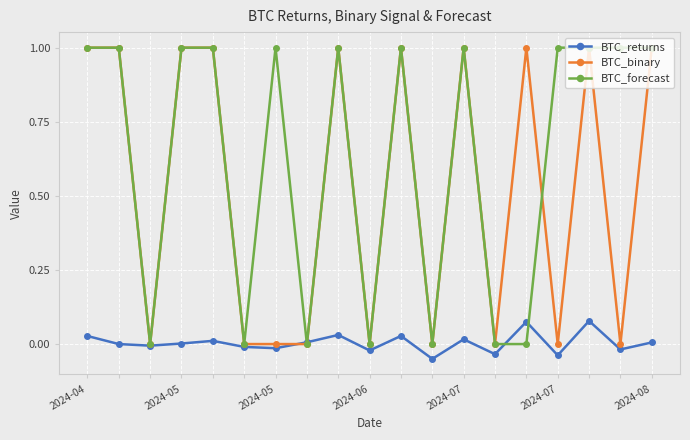

Which series has the largest total across all categories?

BTC_forecast